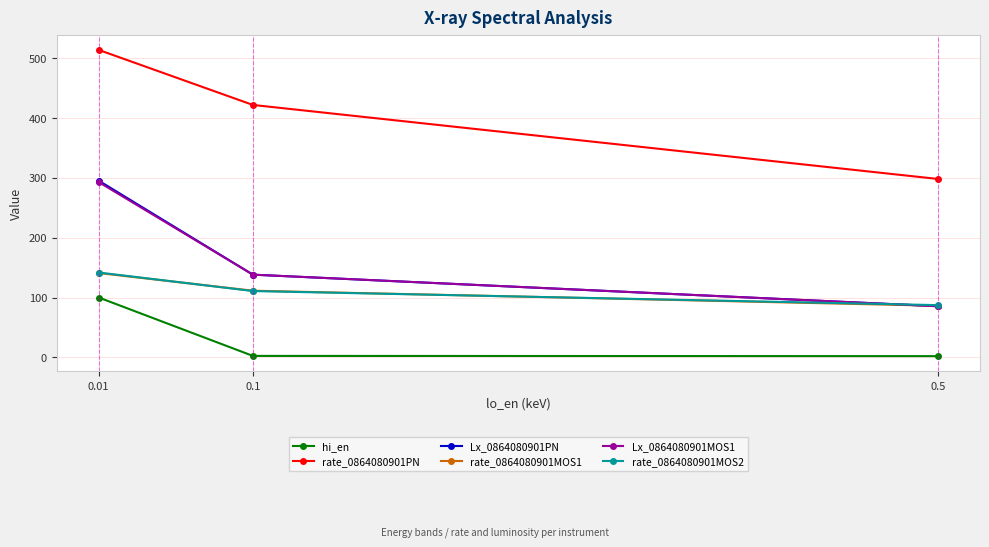

What is the sum of all Lx_0864080901MOS1 values?

516.5